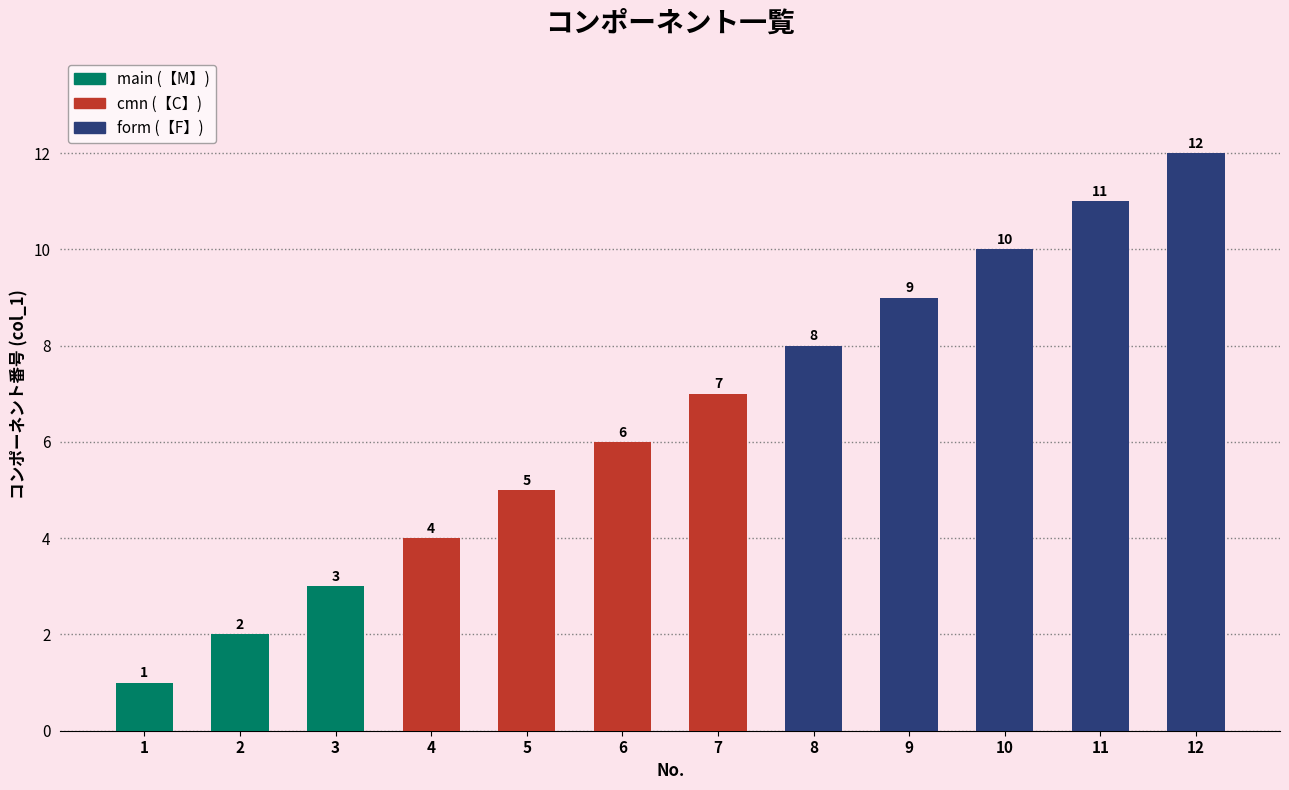

The value at 7 is 7. True or false?

True